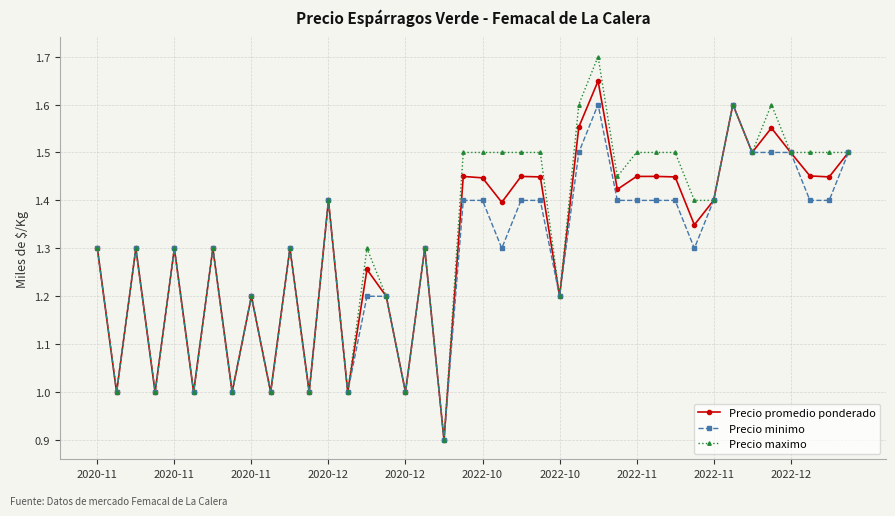

What are all the series names shown in the legend?

Precio promedio ponderado, Precio minimo, Precio maximo